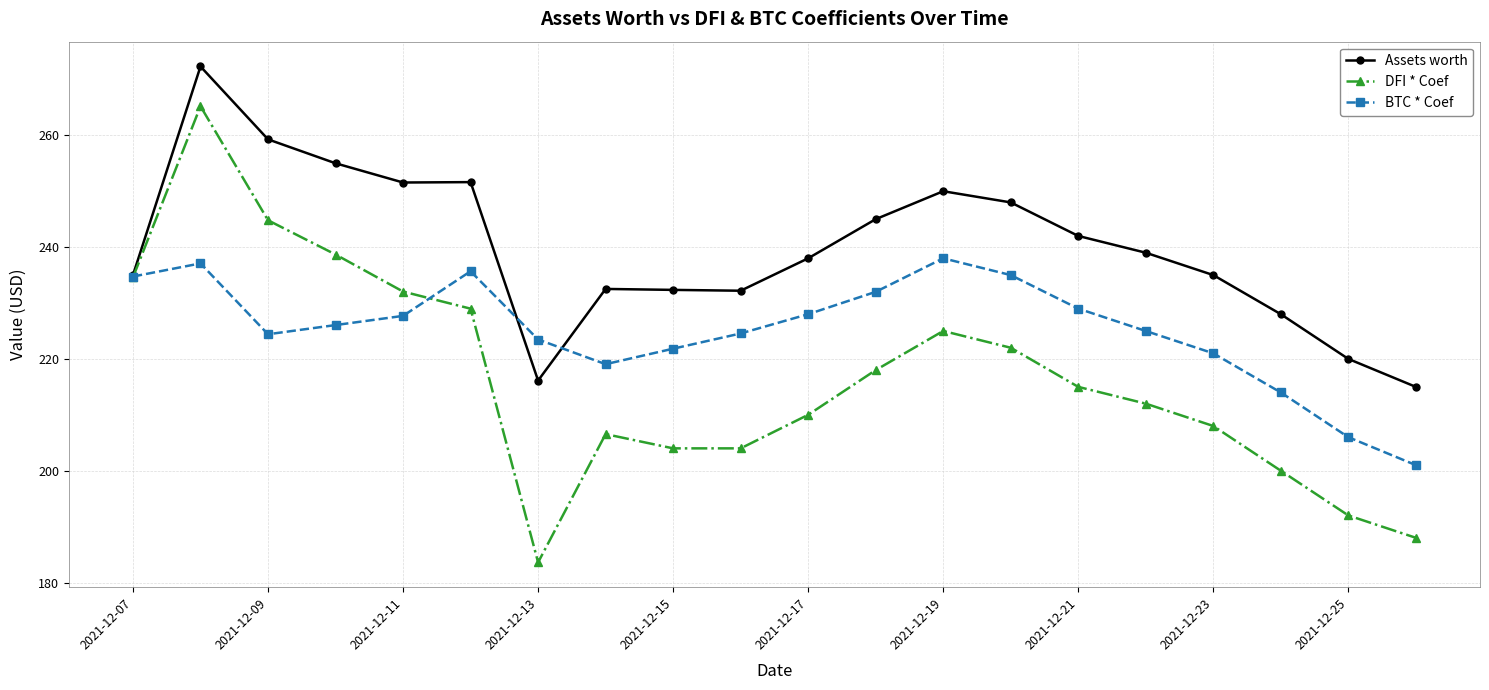

Does the chart have visible grid lines?

Yes